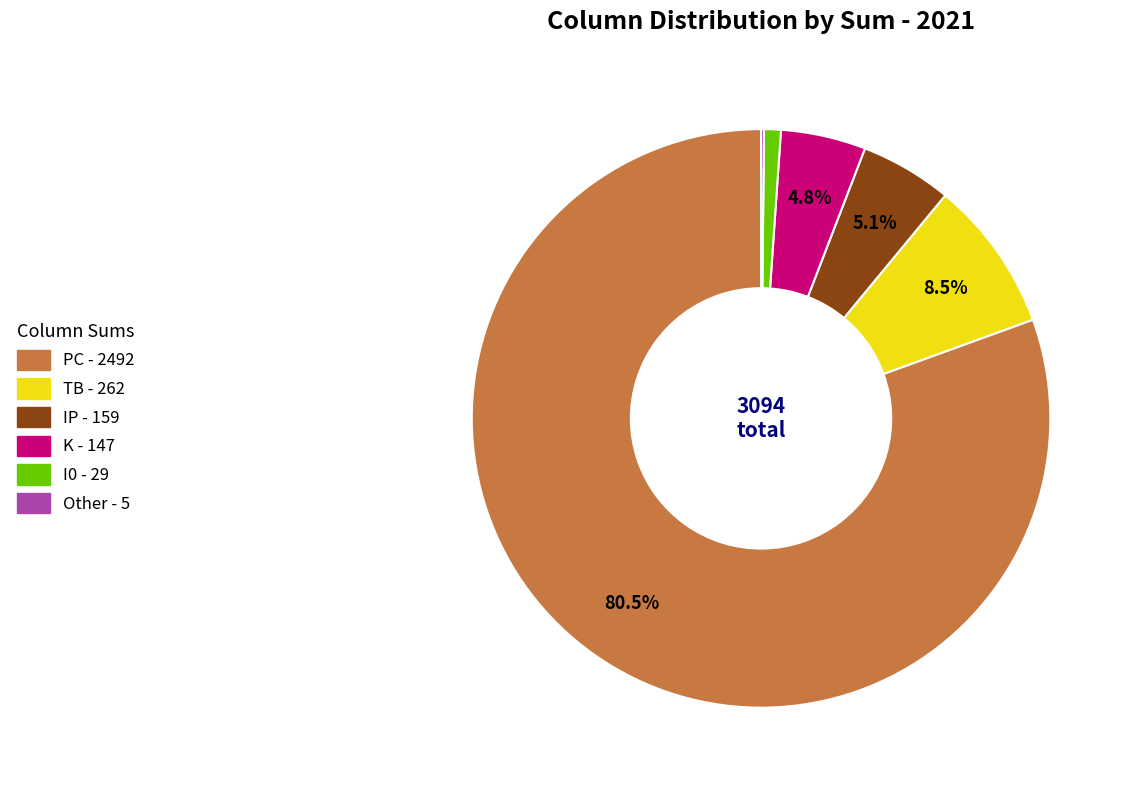

Which category has the biggest portion of the pie?

PC - 2492